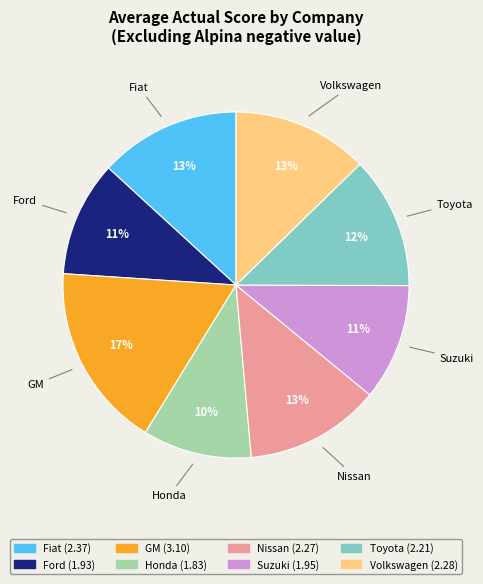

Is there any slice that represents more than half of the pie?

No